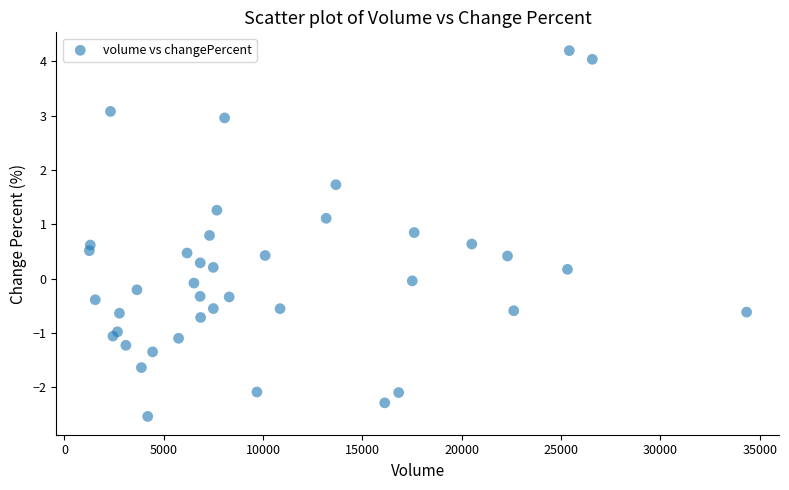

What is the range of X values (max minus min)?

33090.0